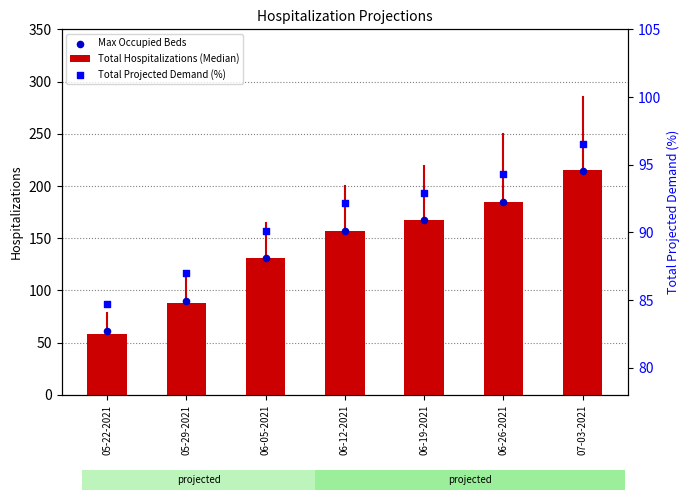

At which category is the sum across all series the highest?

07-03-2021